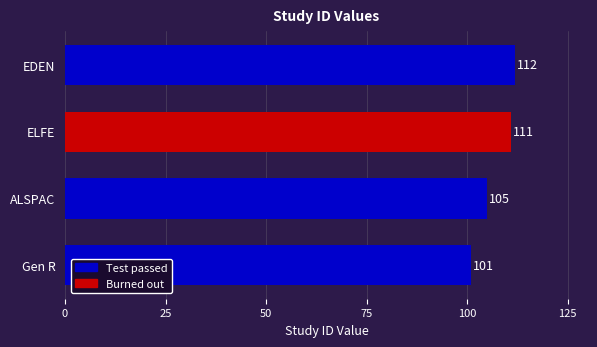

How many values are below 111?

2